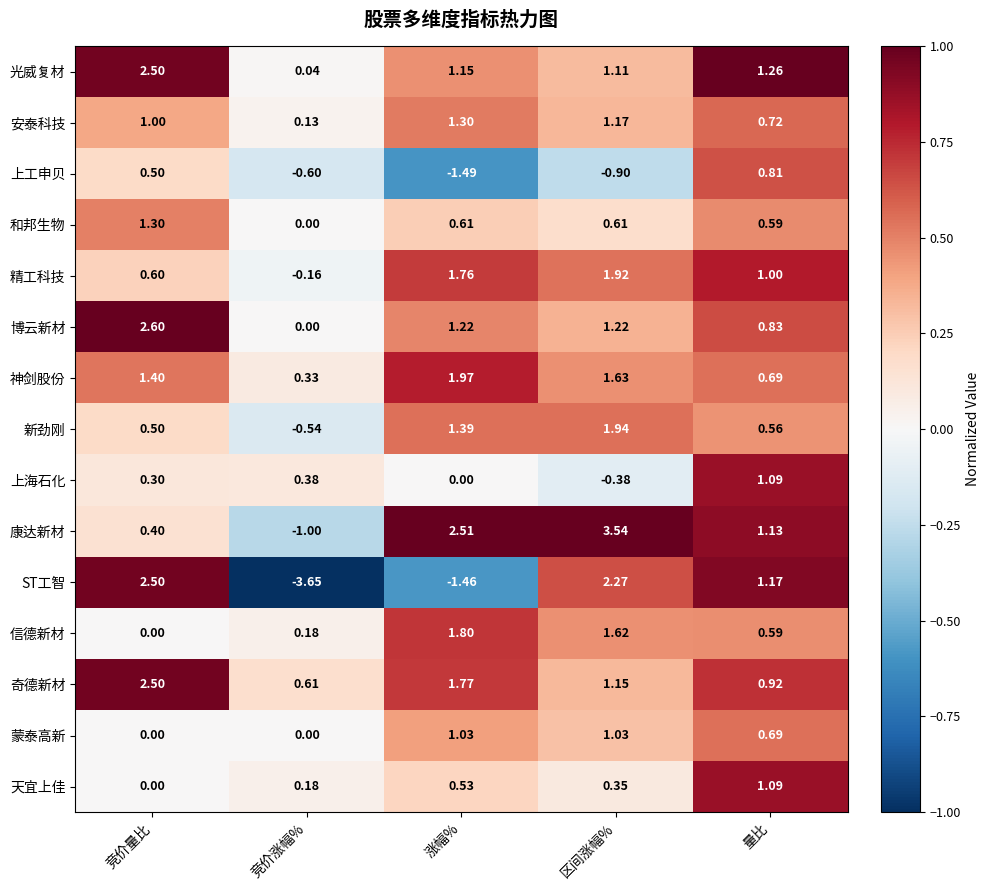

At which category is the sum across all series the highest?

区间涨幅%